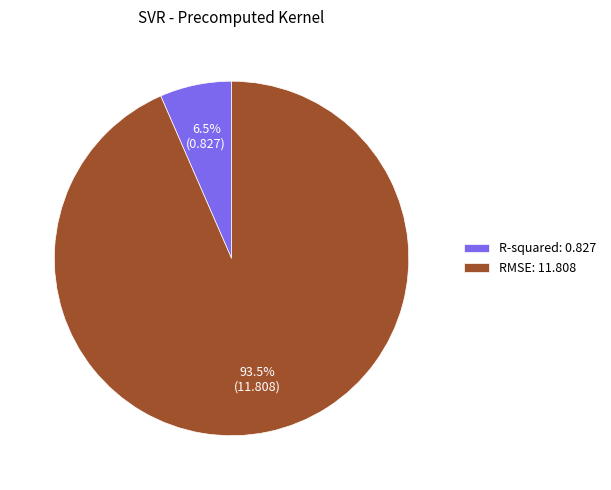

Rank the categories by value from lowest to highest.

R-squared, RMSE